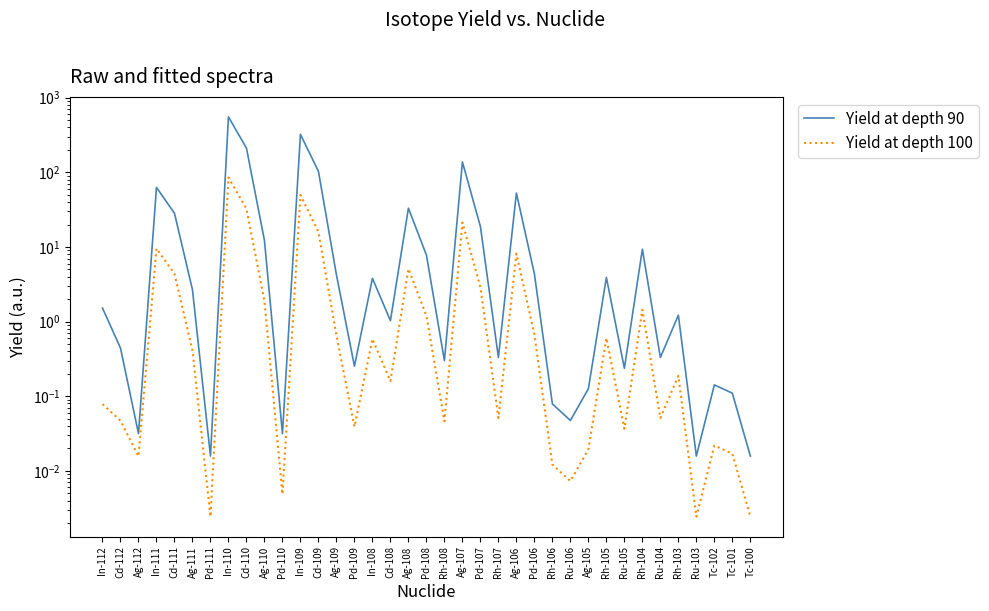

Which series has the largest total across all categories?

Yield at depth 90